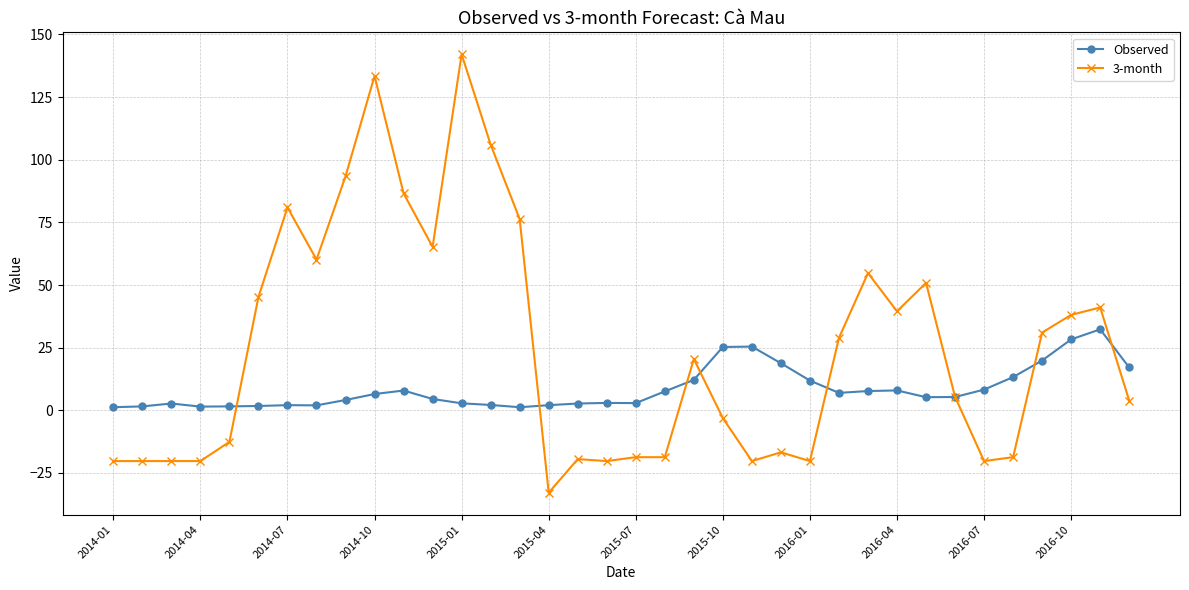

List the series in order of their overall mean, lowest first.

Observed, 3-month